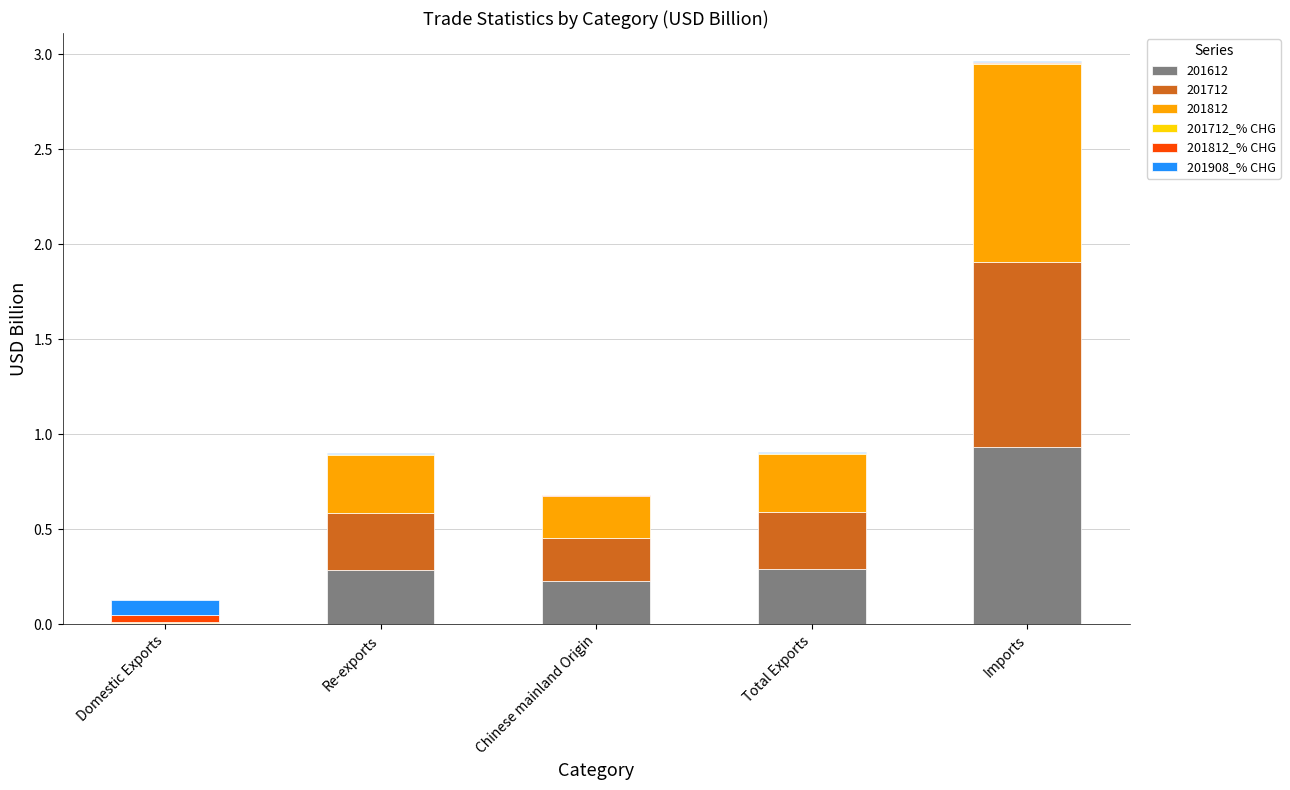

What is the total value across all series at Domestic Exports?

0.1